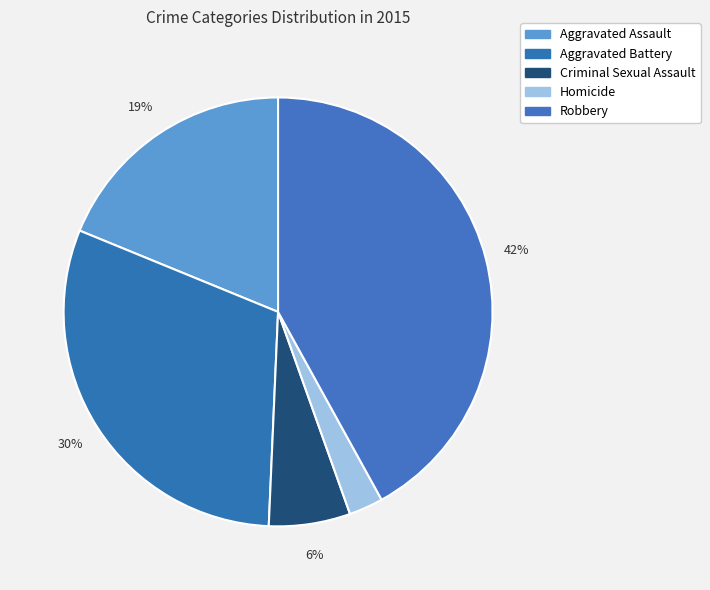

What percentage is NOT represented by Robbery?

58.0%